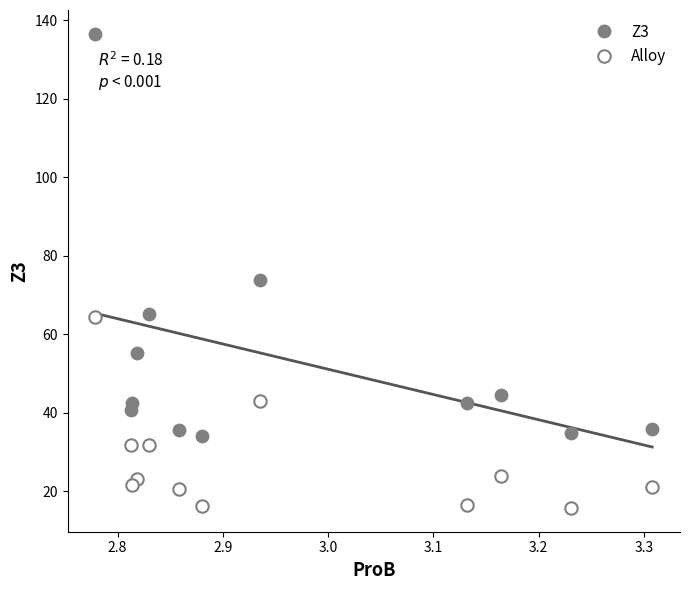

Which series contains the lowest Y value?

Alloy